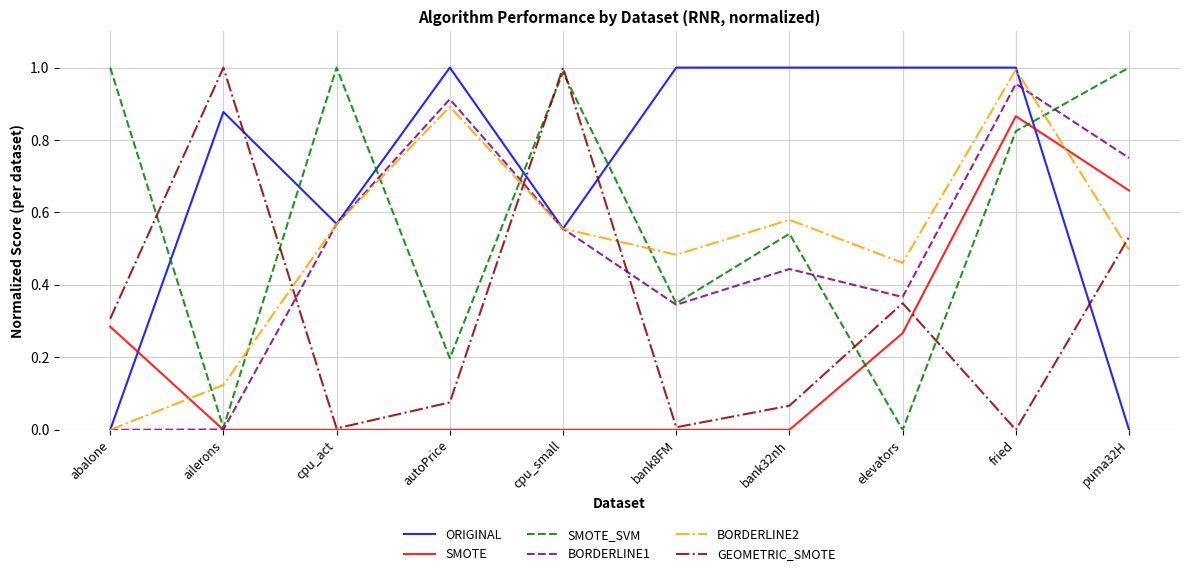

What is the total value across all series at fried?

4.6